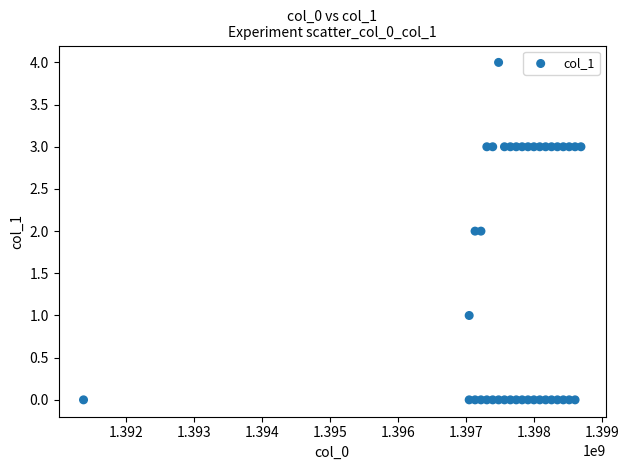

What is the range of X values (max minus min)?

7306393